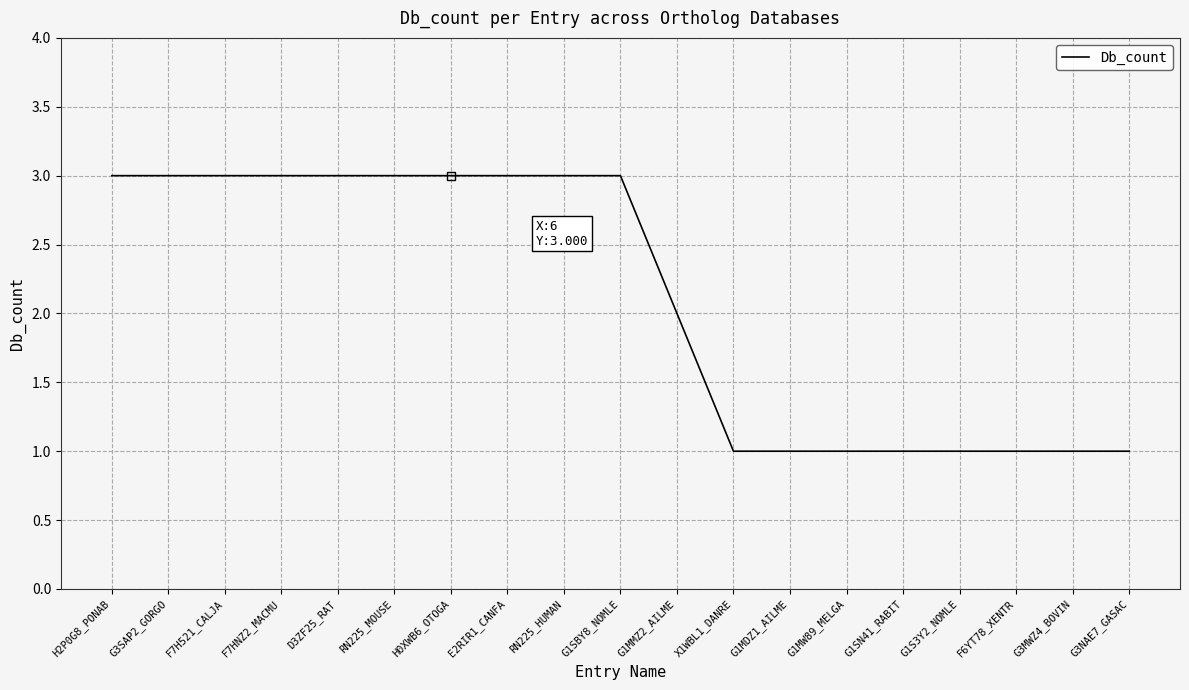

Reading right to left, extract all data points from this chart.

G3NAE7_GASAC=1	G3MWZ4_BOVIN=1	F6YT78_XENTR=1	G1S3Y2_NOMLE=1	G1SN41_RABIT=1	G1MW89_MELGA=1	G1MDZ1_AILME=1	X1WBL1_DANRE=1	G1MMZ2_AILME=2	G1SBY8_NOMLE=3	RN225_HUMAN=3	E2RIR1_CANFA=3	H0XWB6_OTOGA=3	RN225_MOUSE=3	D3ZF25_RAT=3	F7HNZ2_MACMU=3	F7H521_CALJA=3	G3SAP2_GORGO=3	H2P0G8_PONAB=3